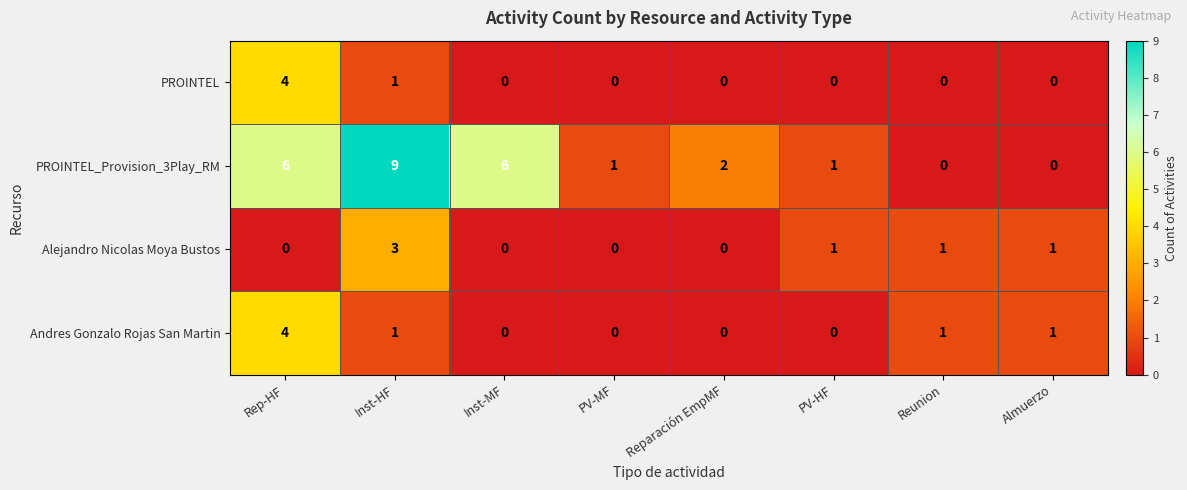

Is it true that Andres Gonzalo Rojas San Martin equals 0 at Almuerzo?

False